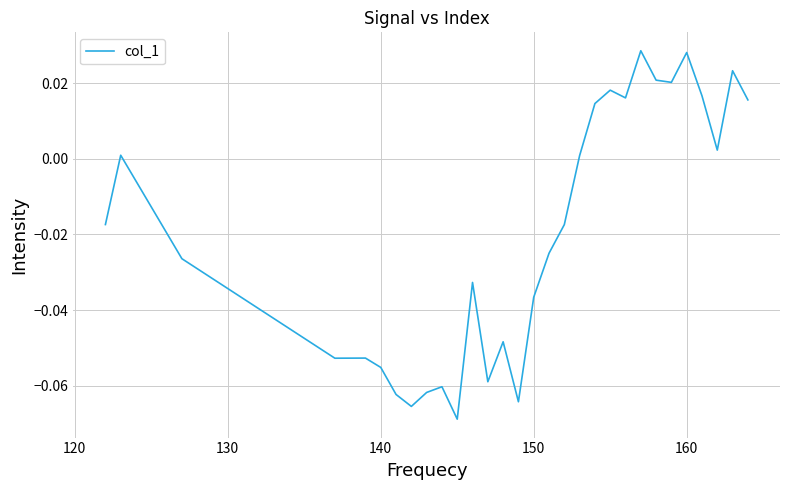

Is this an area chart (filled region under the line)?

No